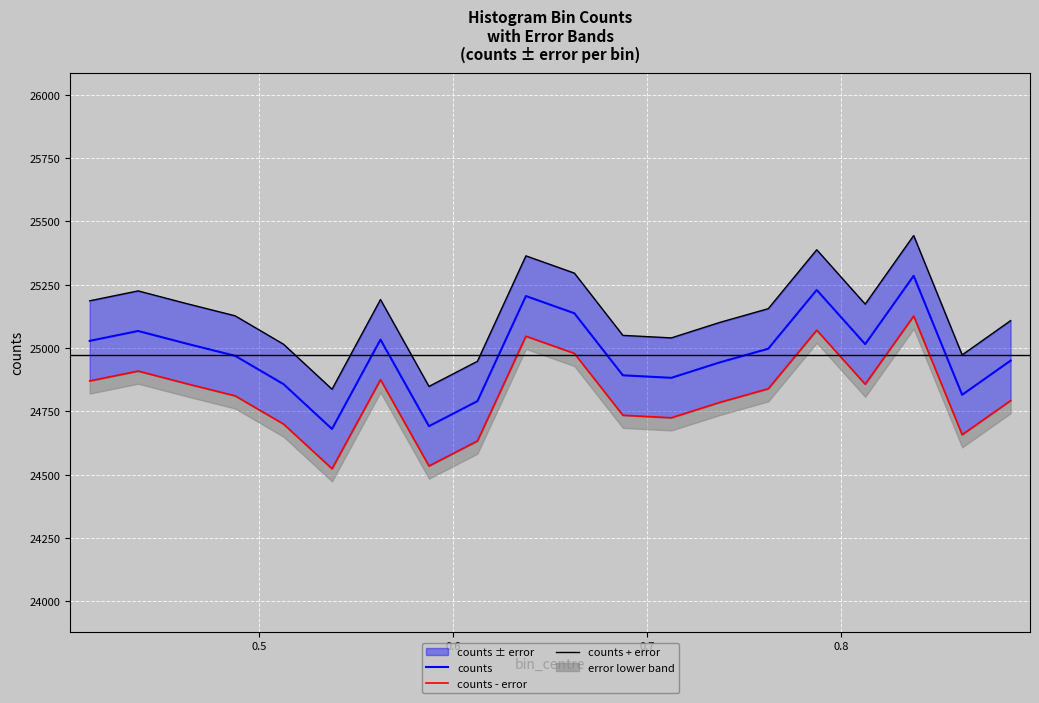

The value of counts + error at 0.6 is 34217.5. True or false?

False